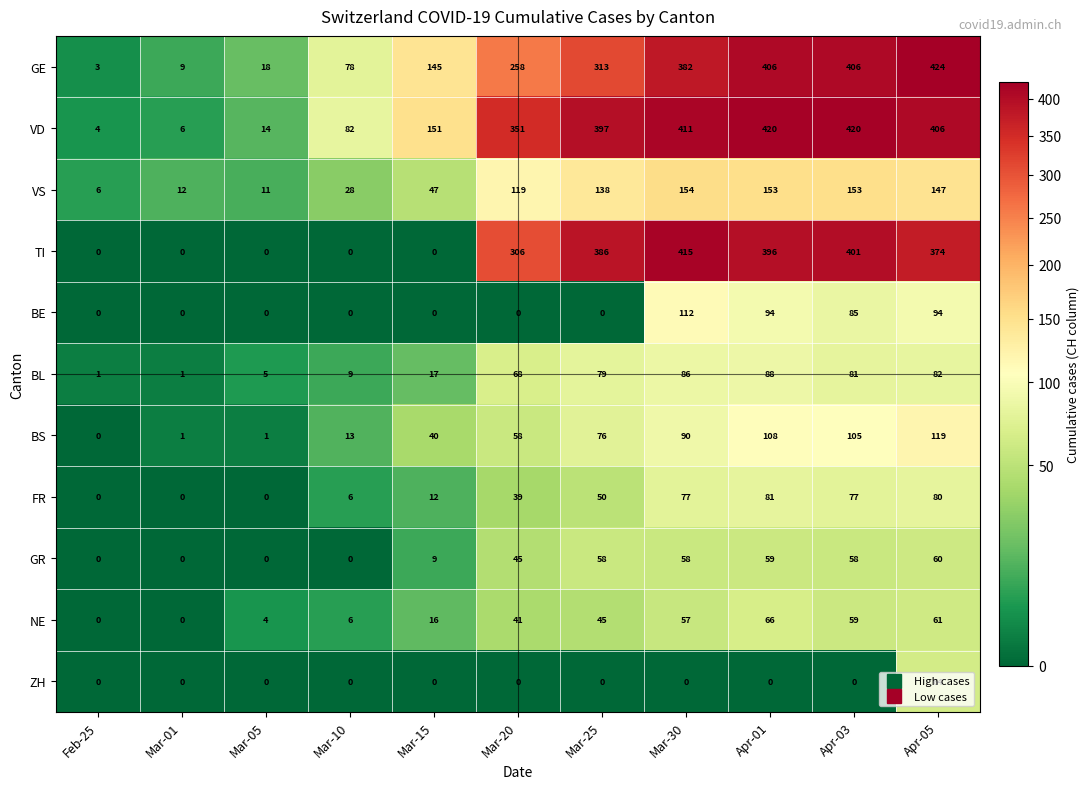

What is the total value across all series at Mar-05?

53